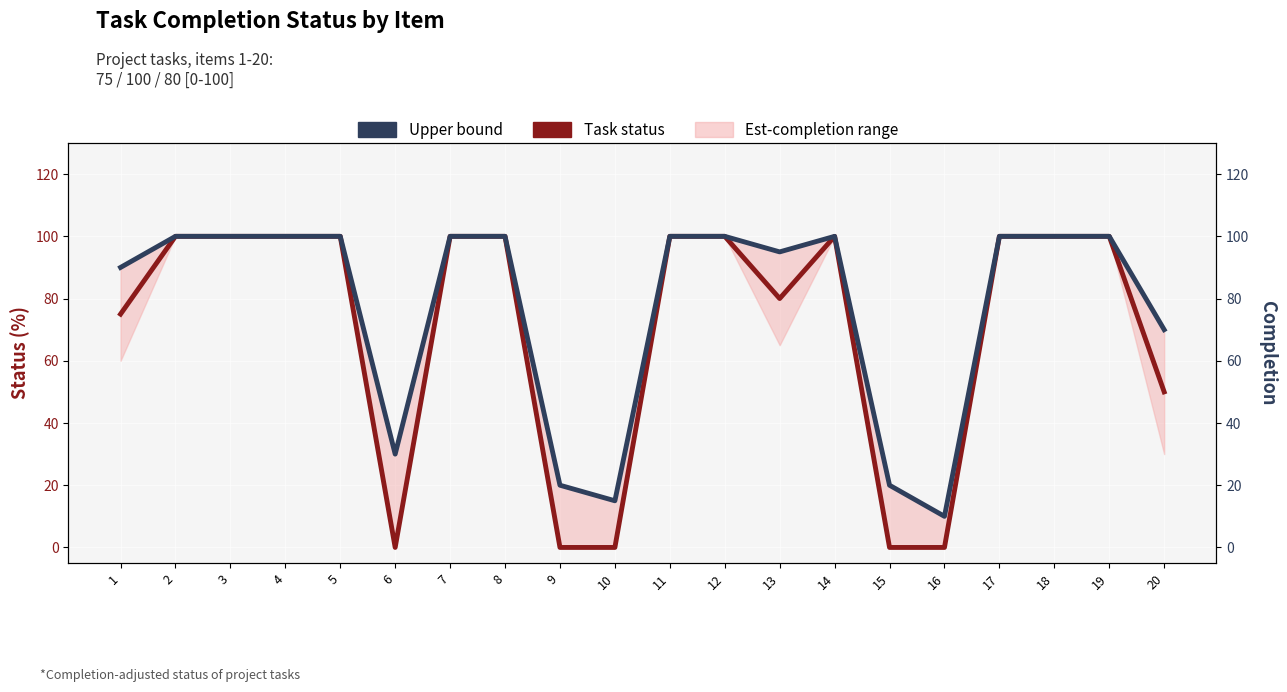

Rank the series by their maximum value, from highest to lowest.

Task status, Upper bound